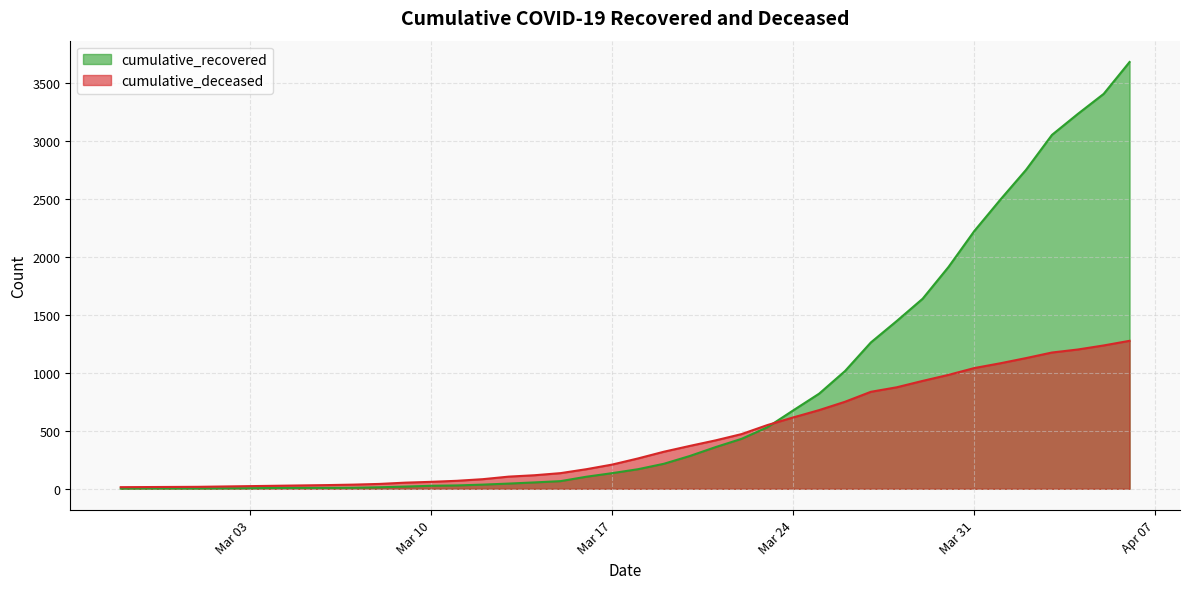

What is the minimum value for cumulative_recovered?

2